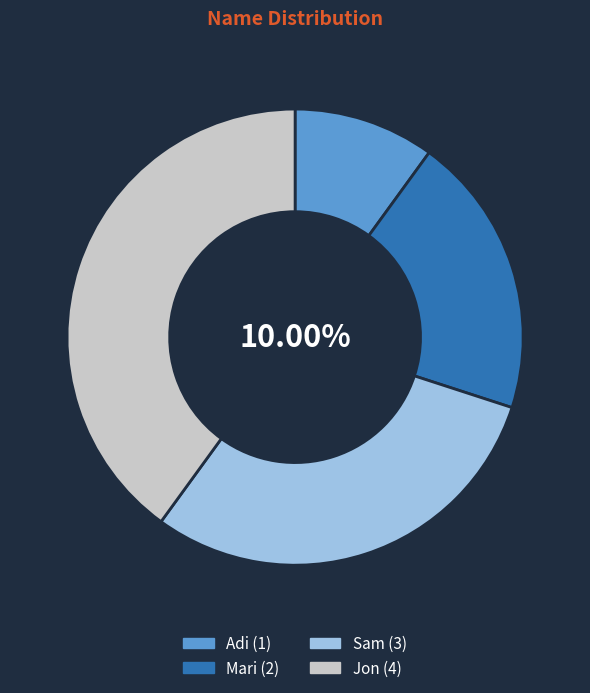

Which category has the smallest portion of the pie?

Adi